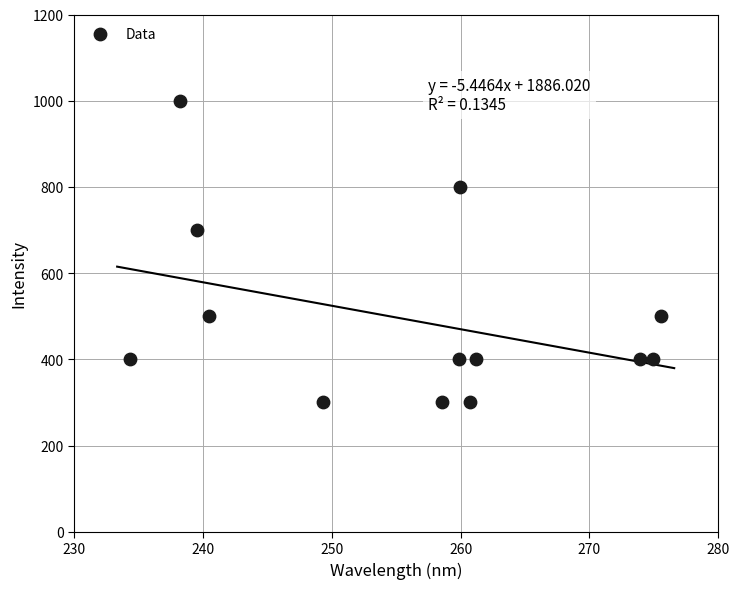

What Y value in the scatter plot is closest to 650?

700